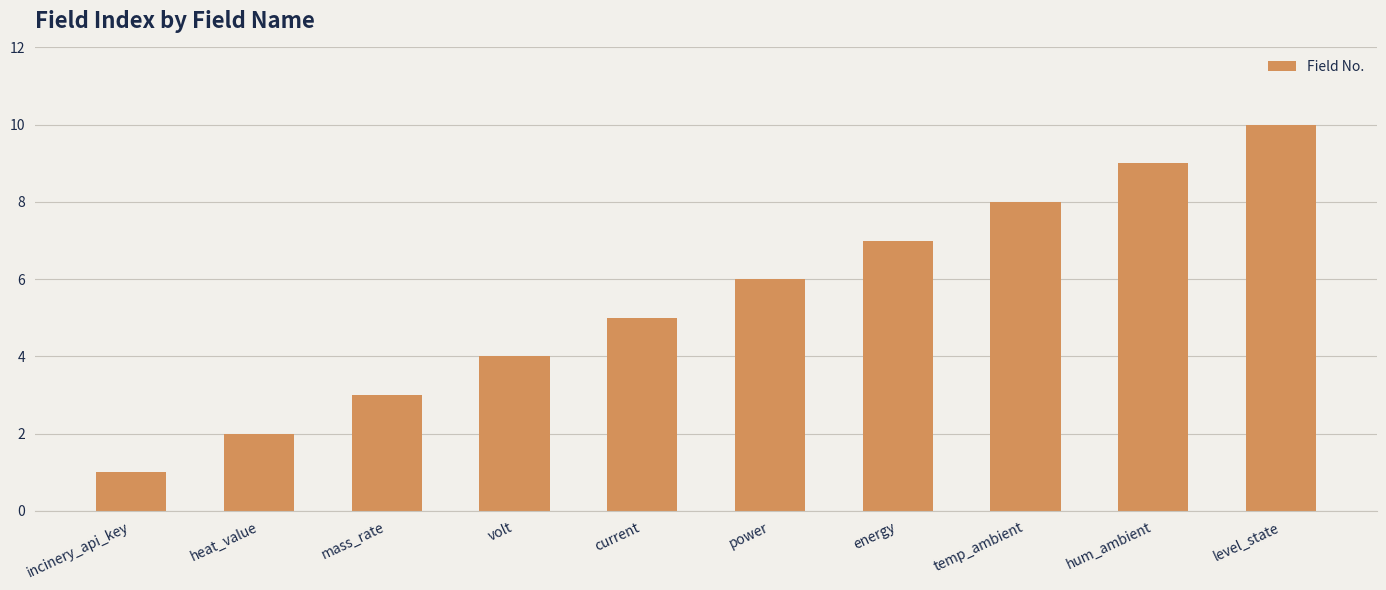

Is it true that the value at level_state is 10?

True